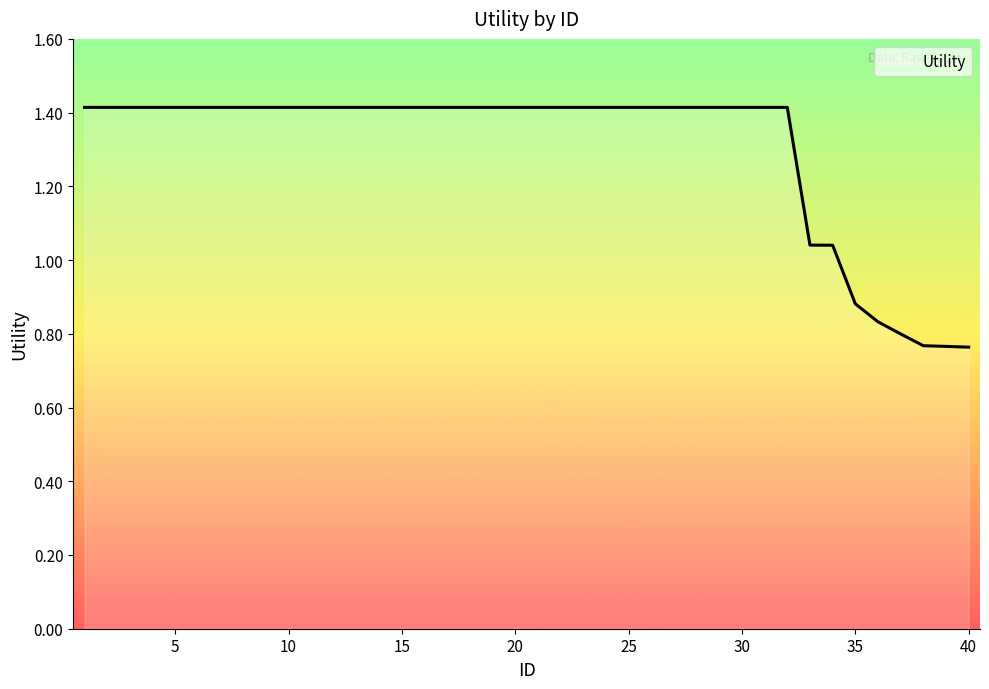

What is the maximum value shown in the chart?

1.4